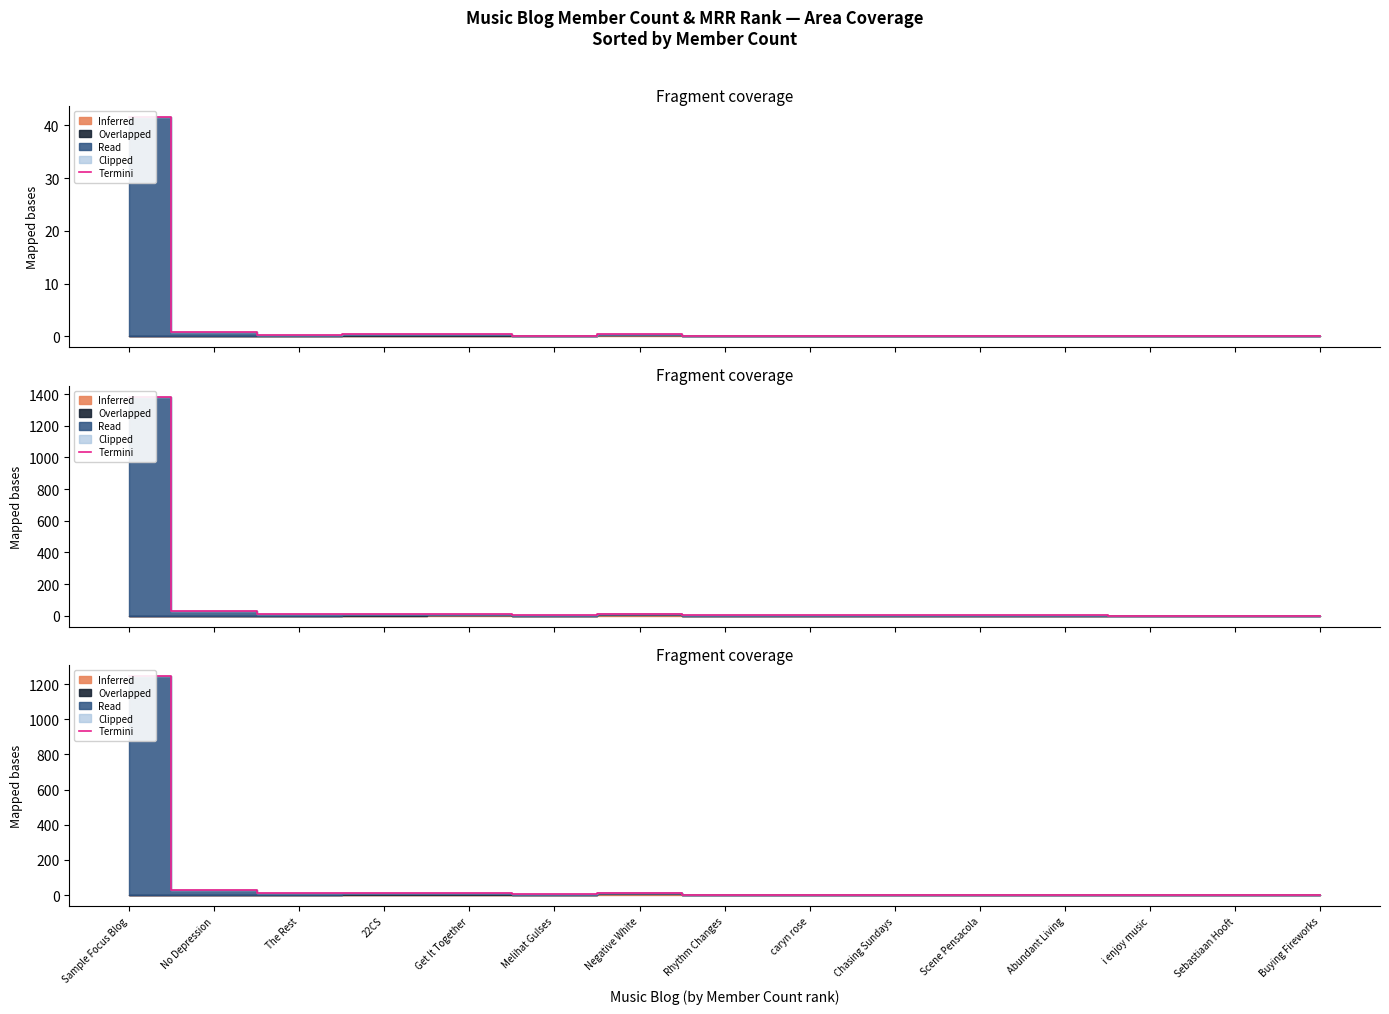

How many points are lower than both their immediate neighbors (excluding endpoints)?

4